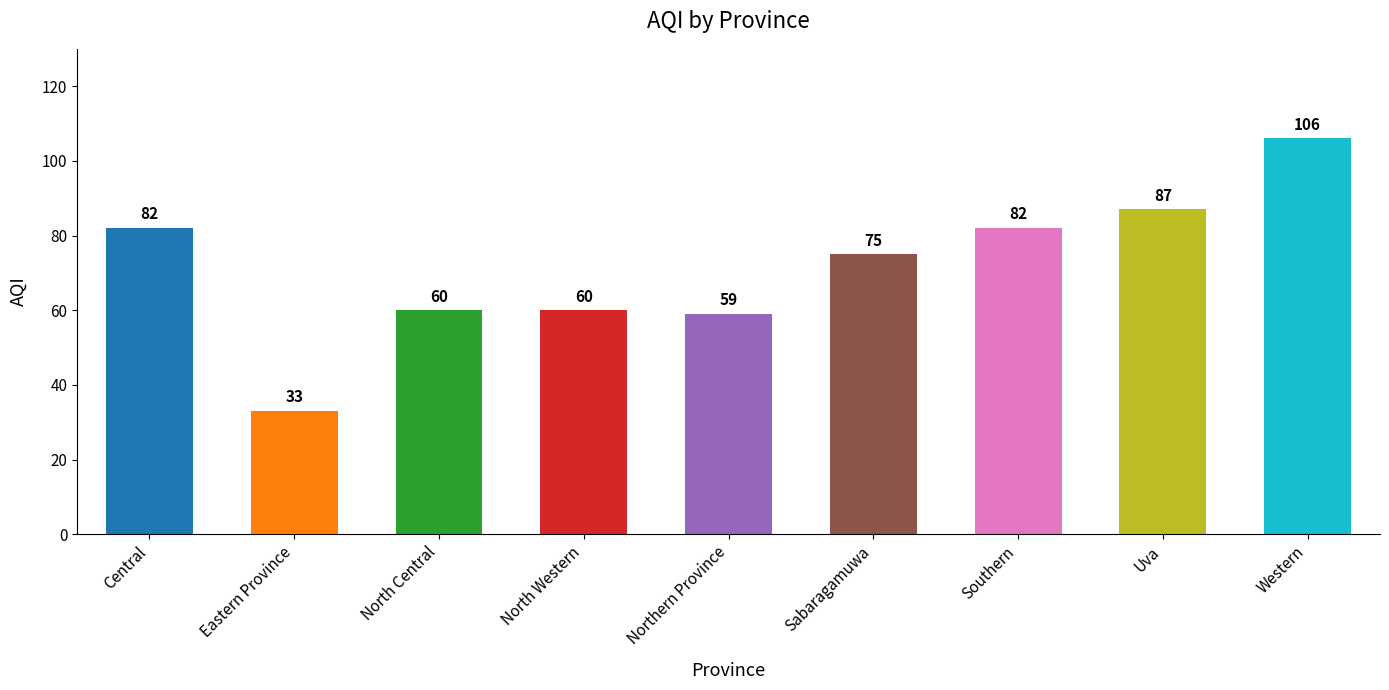

What is the ratio of the value at Sabaragamuwa to the value at Northern Province?

1.3